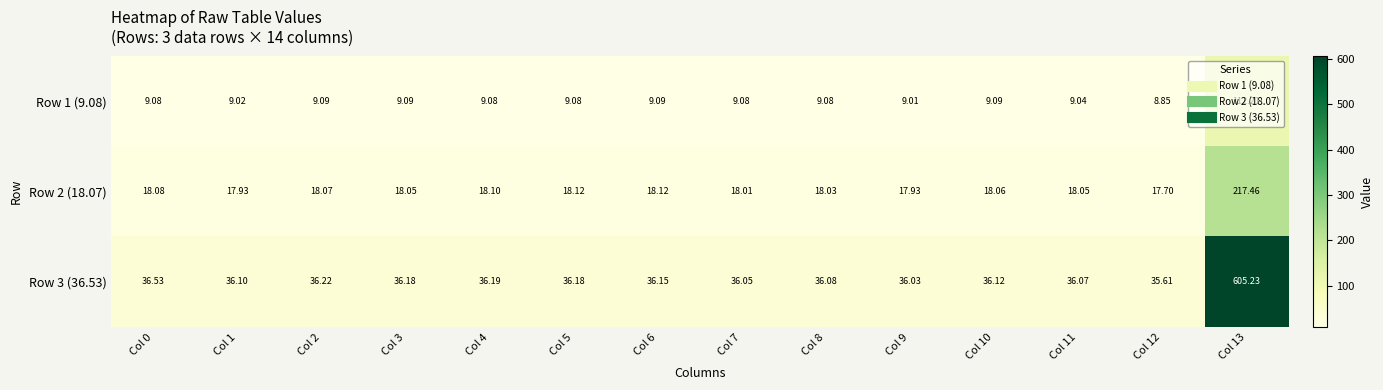

At which category does the chart reach its peak across all series?

Col 13